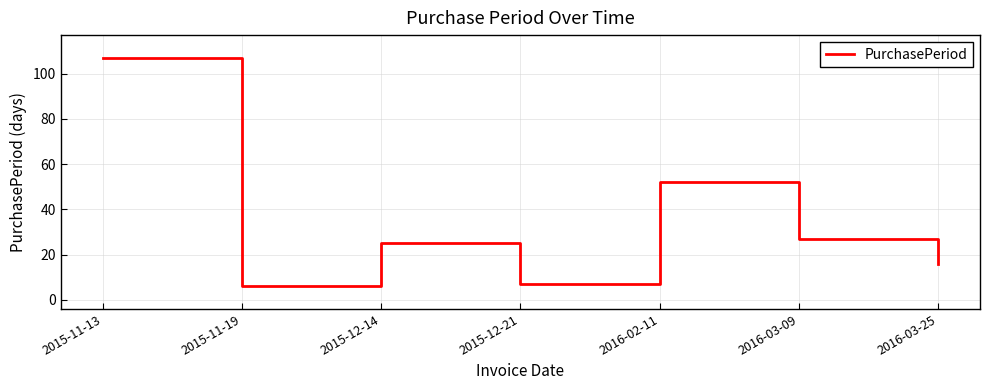

What is the maximum value shown in the chart?

107